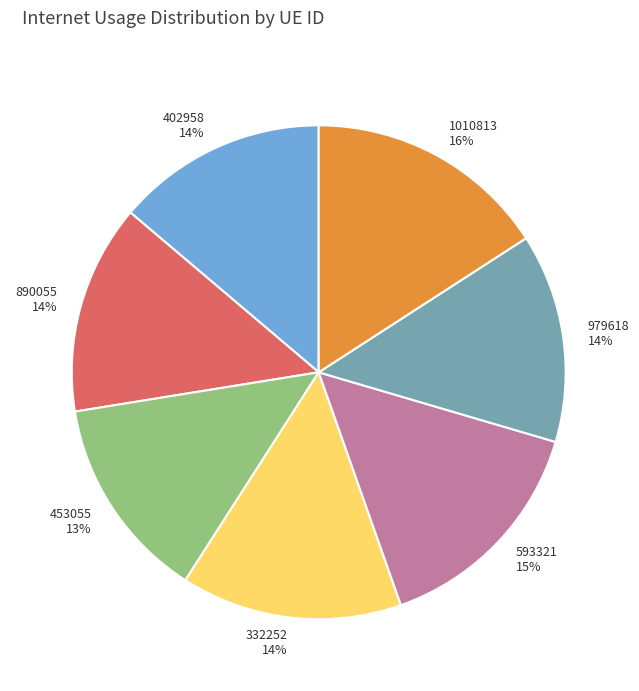

Which has a higher value, 332252 or 979618?

332252